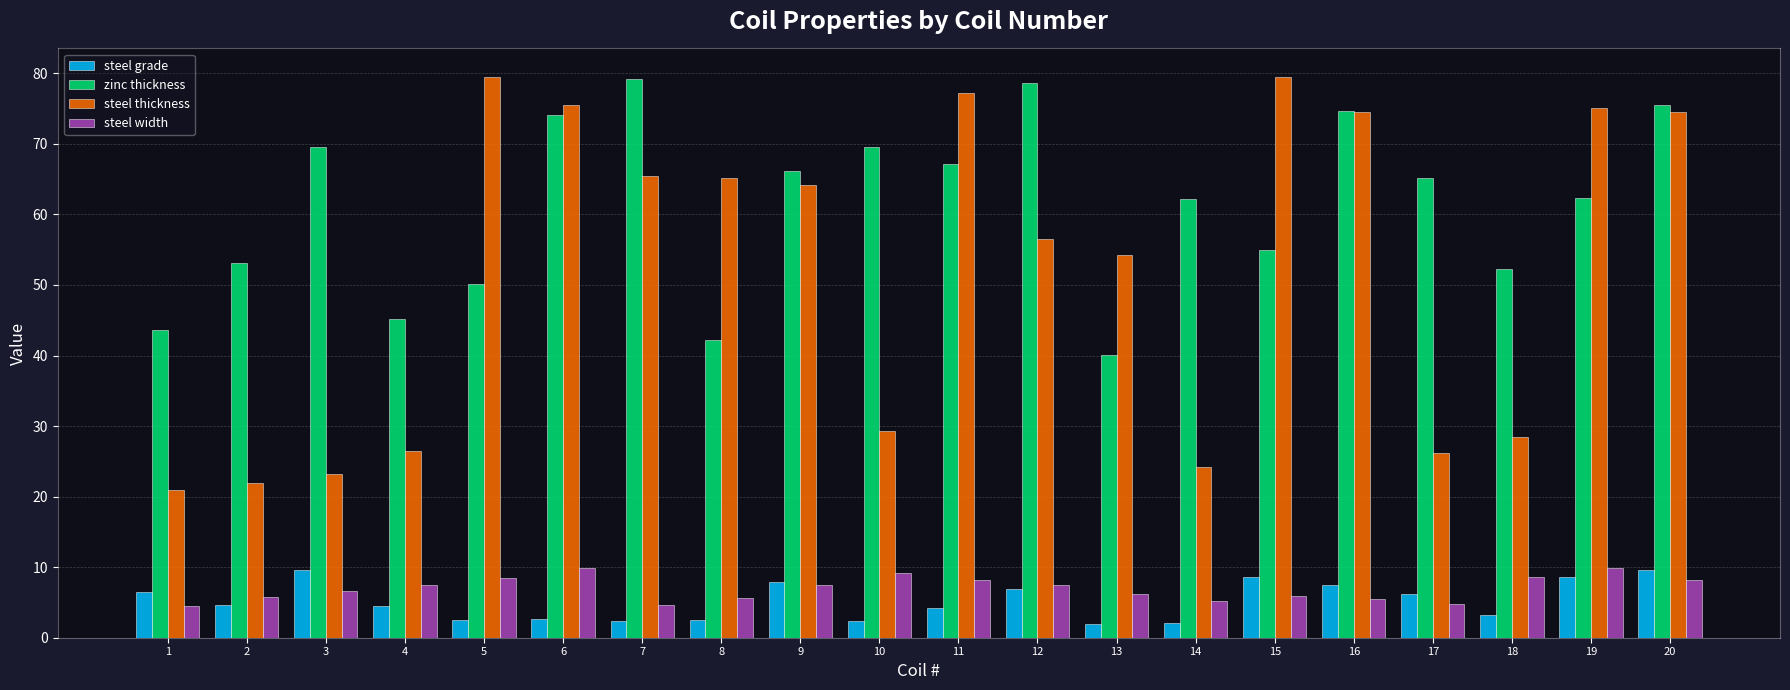

At which category is the sum across all series the highest?

20